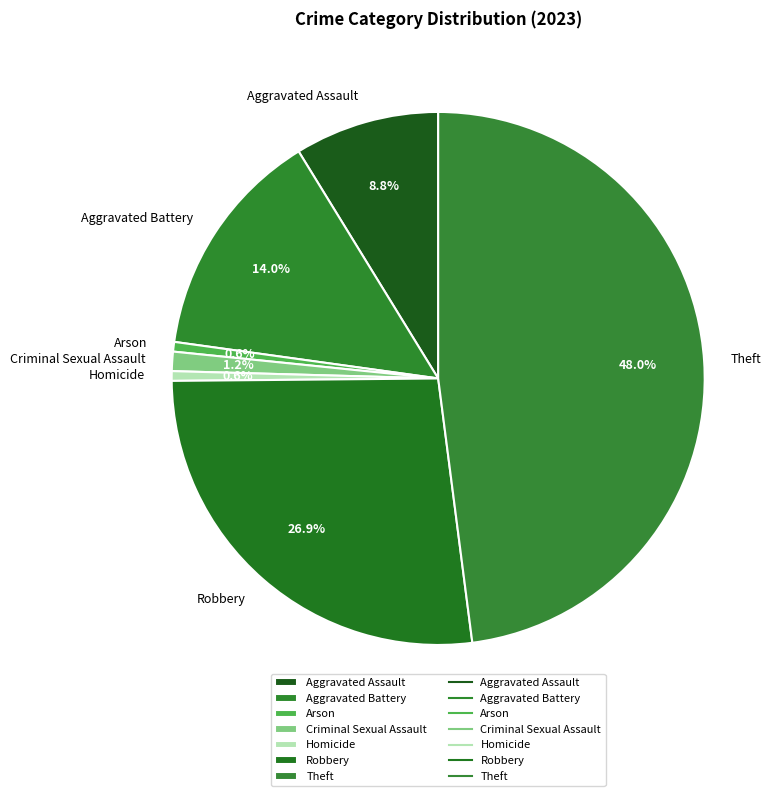

Is it true that Theft is 59% of the pie?

False